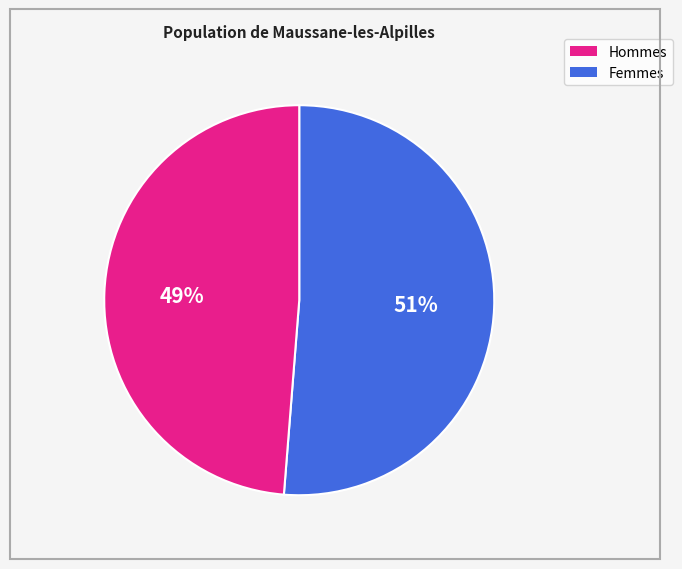

To the nearest percent, what is the average slice percentage?

50%